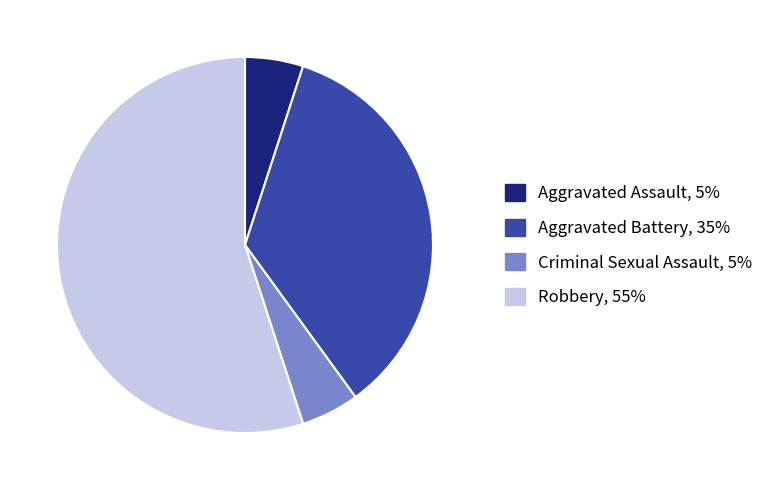

Is there any slice that represents more than half of the pie?

Yes